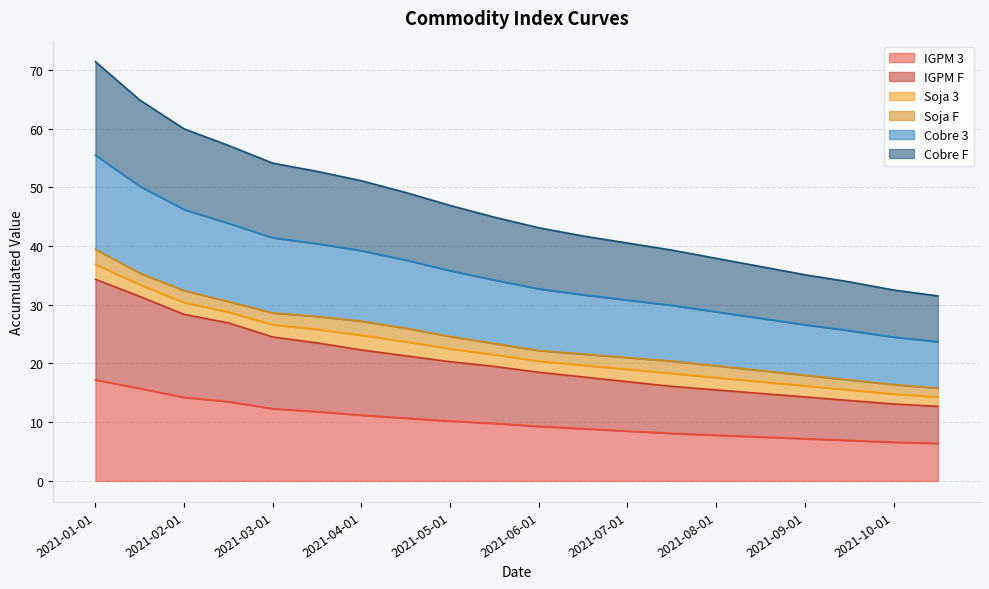

What is the sum of all IGPM F values?

405.8